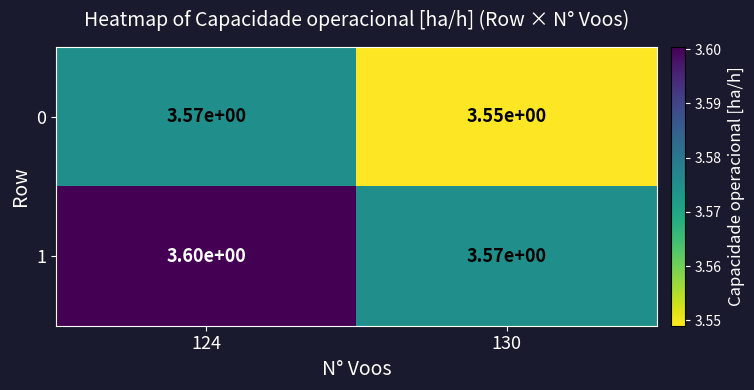

Which category has the highest value across all series?

124